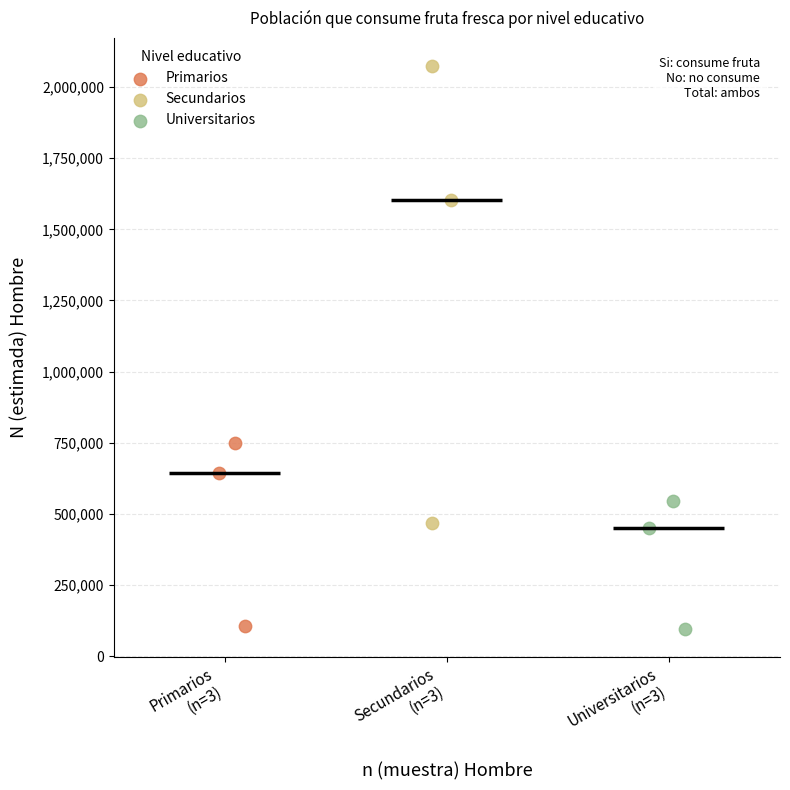

Which series has the widest spread of Y values?

Secundarios